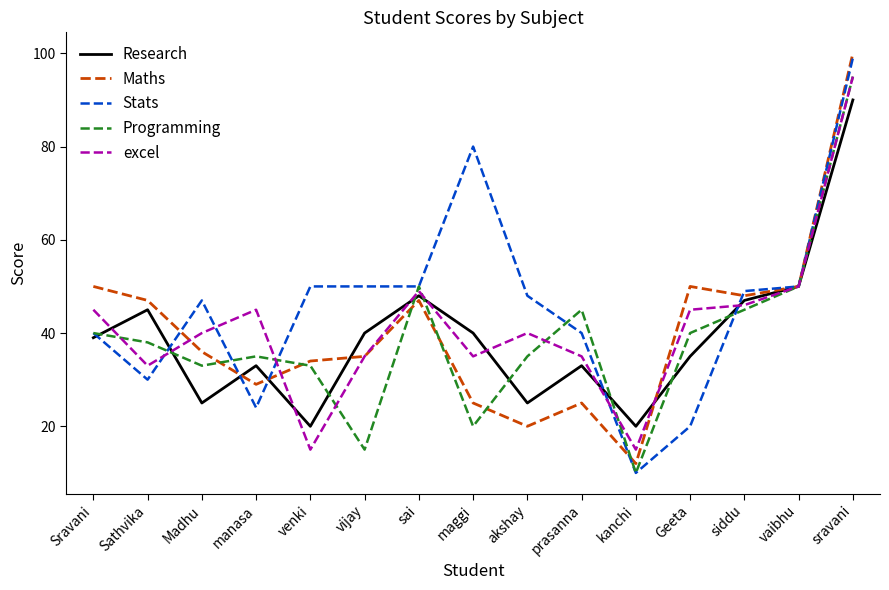

Reading right to left, transcribe all the data shown in this chart.

Research: 90	50	47	35	20	33	25	40	48	40	20	33	25	45	39
Maths: 100	50	48	50	12	25	20	25	47	35	34	29	36	47	50
Stats: 99	50	49	20	10	40	48	80	50	50	50	24	47	30	40
Programming: 95	50	45	40	10	45	35	20	50	15	33	35	33	38	40
excel: 95	50	46	45	15	35	40	35	49	35	15	45	40	33	45